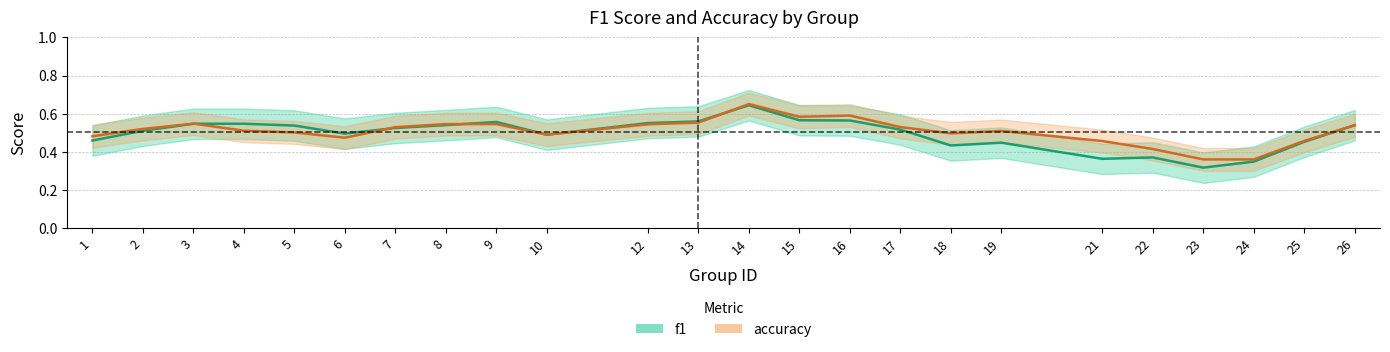

Which series has the largest range (max minus min)?

f1